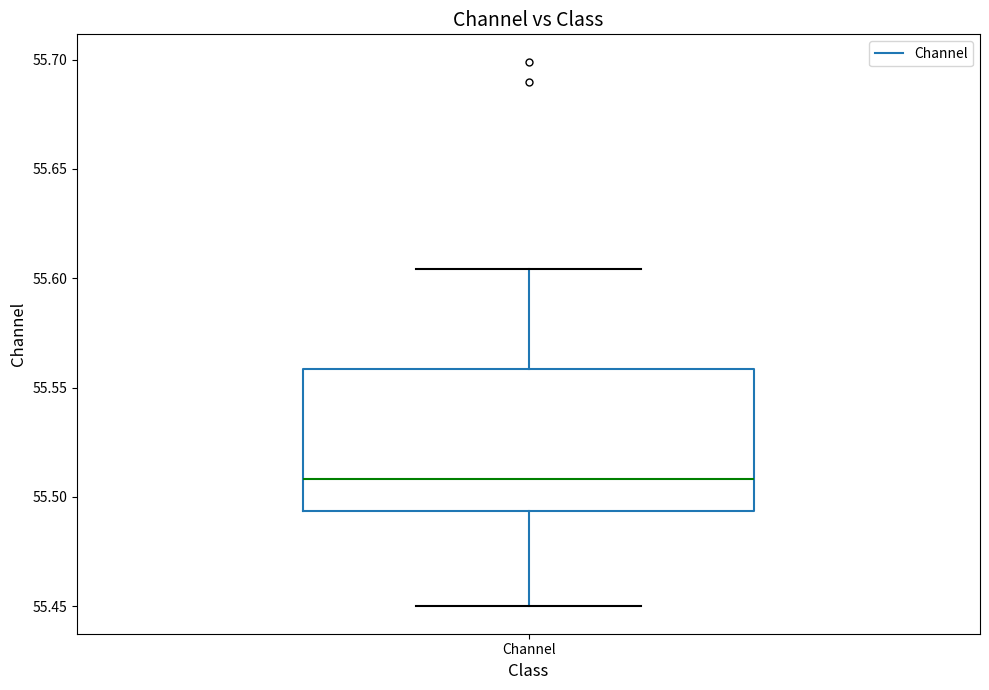

Transcribe this box plot: give where the median line is, the range the box spans, and where the two whiskers end, as read against the y-axis. The values are not printed on the chart, so give them approximately, as read against the axis.

median 55.510, box 55.495 to 55.560, whiskers 55.450 to 55.605